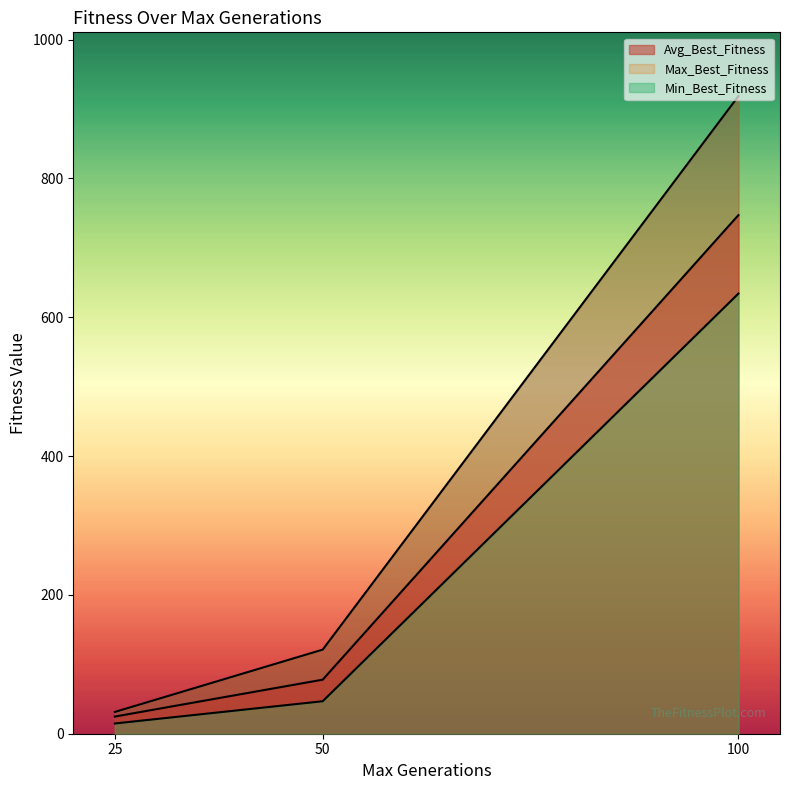

How many categories are shown in the chart?

6